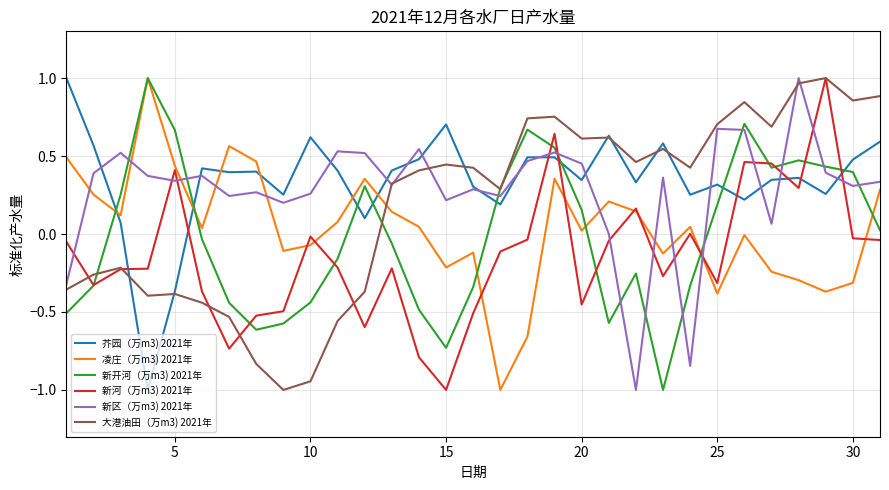

What is the minimum value shown in the chart?

-1.0